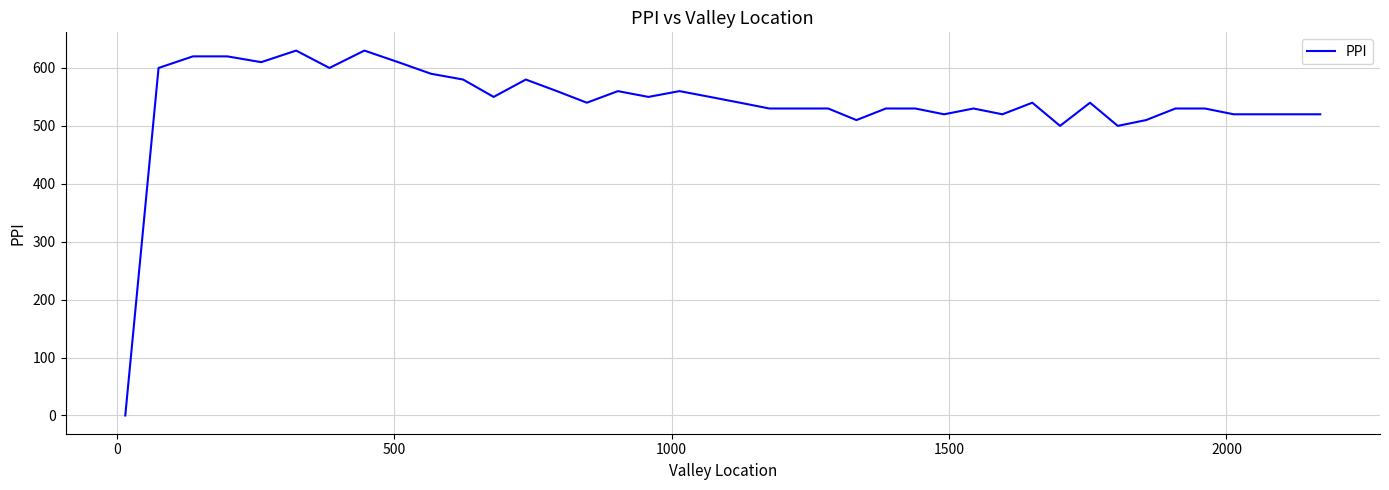

What is the greatest value displayed?

630